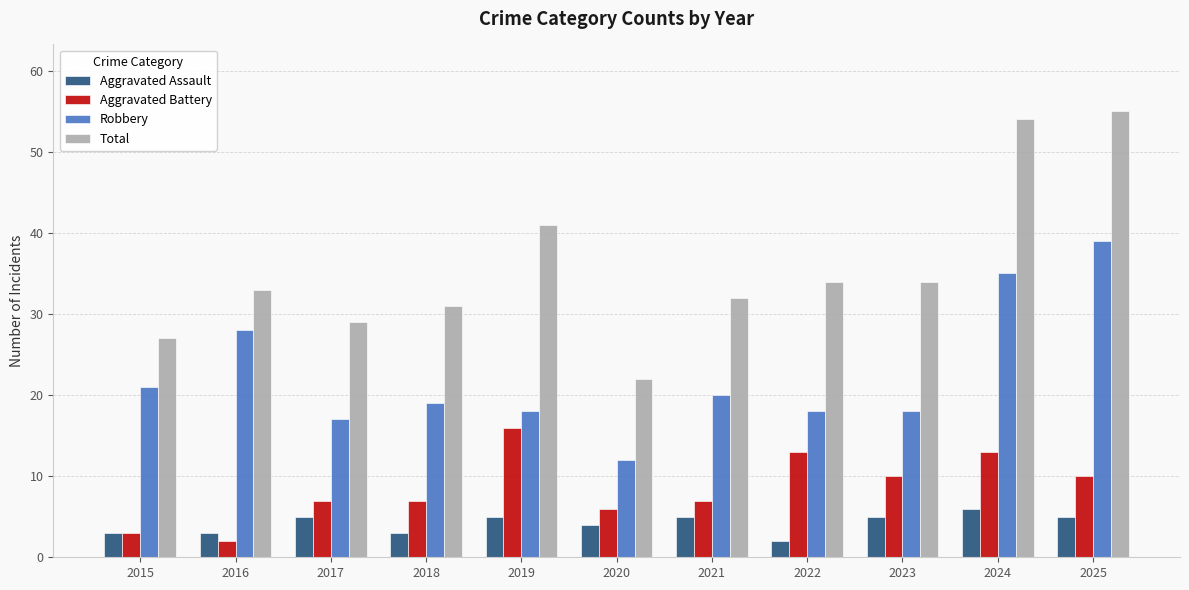

What is the value of the Total bar at the 8th from the left?

34